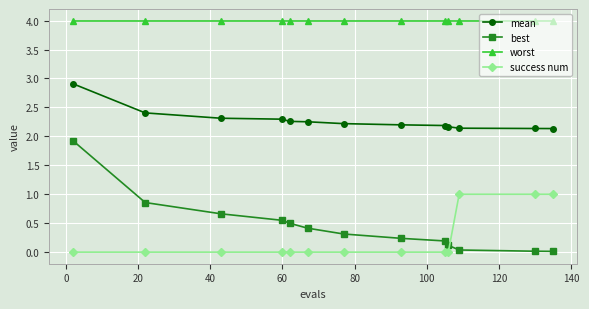

True or false: worst and mean intersect in this chart.

False